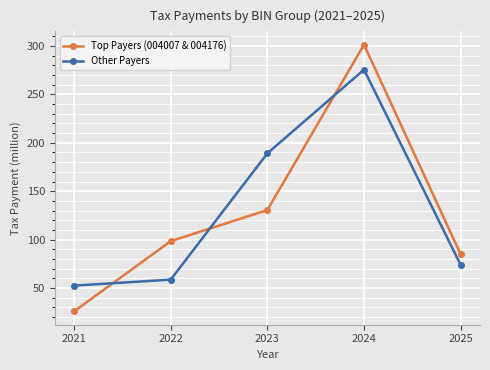

What are all the series names shown in the legend?

Top Payers (004007 & 004176), Other Payers